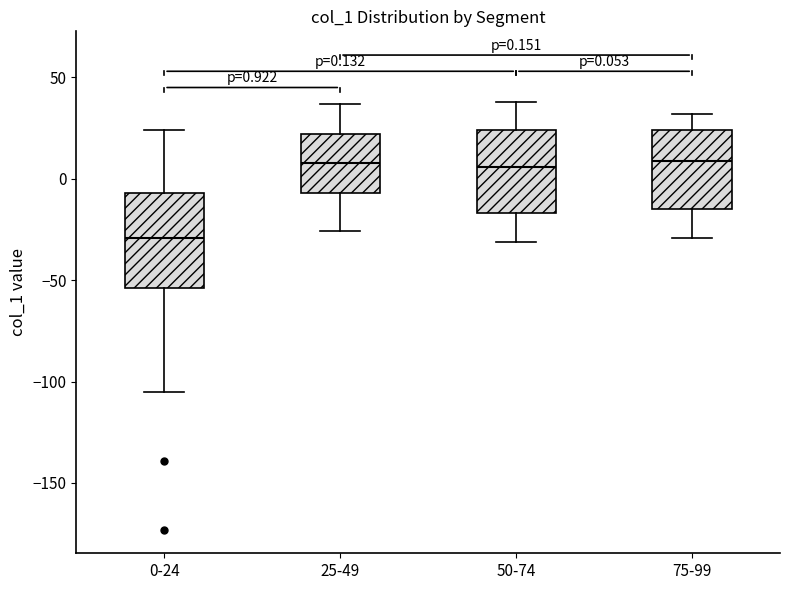

Comparing the boxes themselves (not the whiskers), which one is the tallest?

0-24